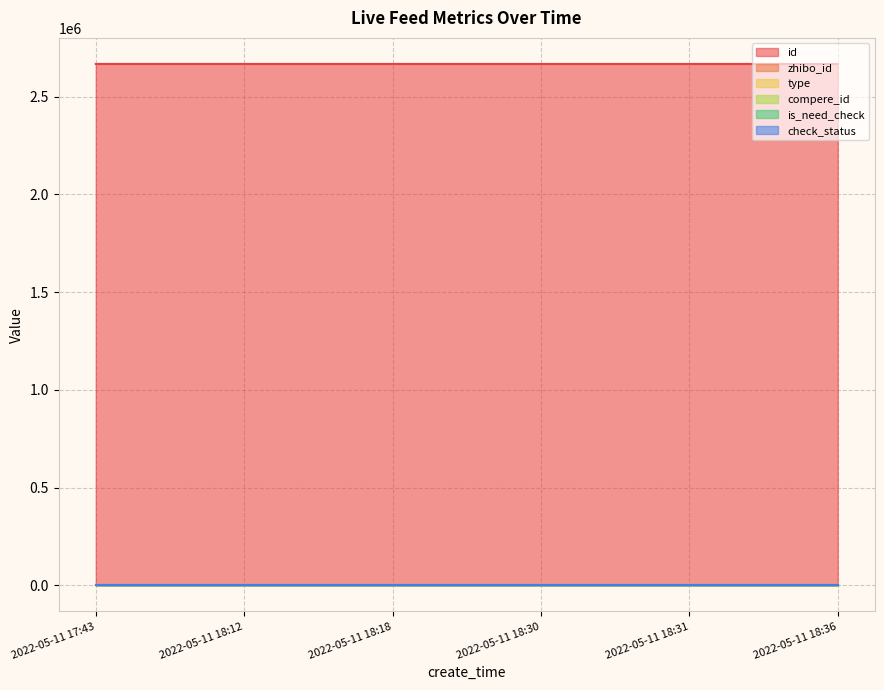

The value of type at 2022-05-11 18:31 is 0. True or false?

True